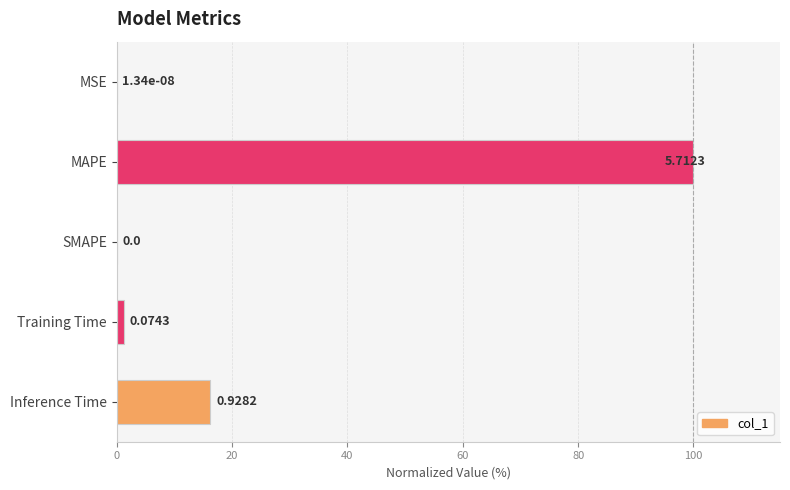

Are the bars horizontal?

Yes